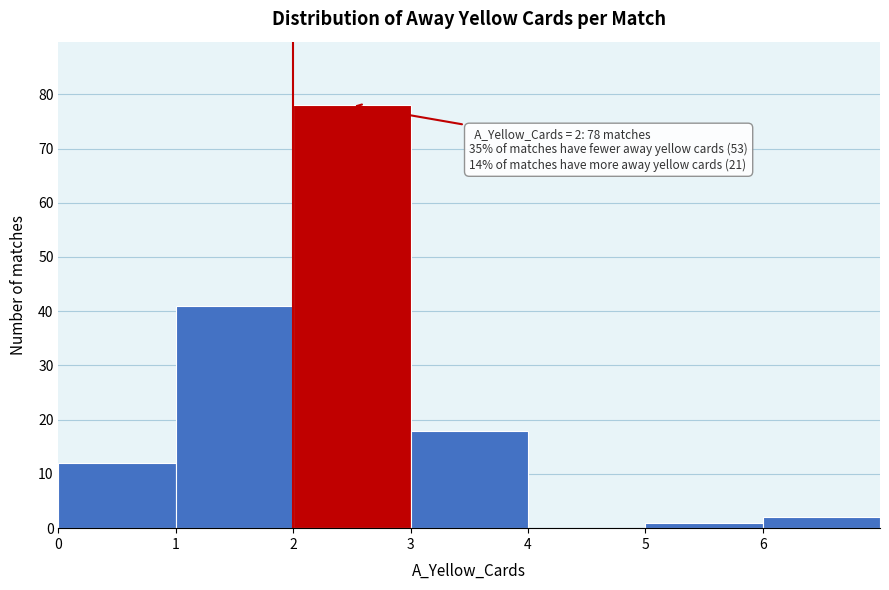

Over which range of the x-axis is the bar tallest?

2 to 3